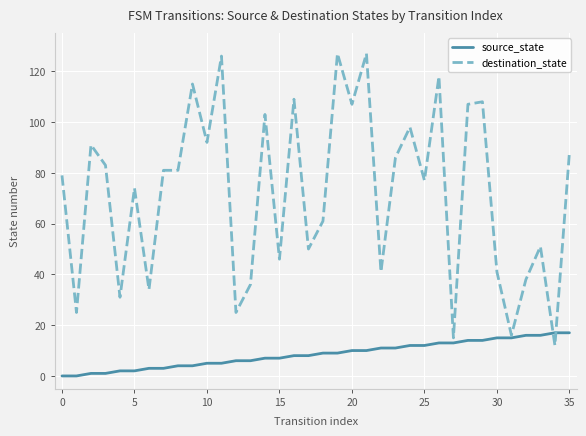

Rank the series by their average value, from lowest to highest.

source_state, destination_state